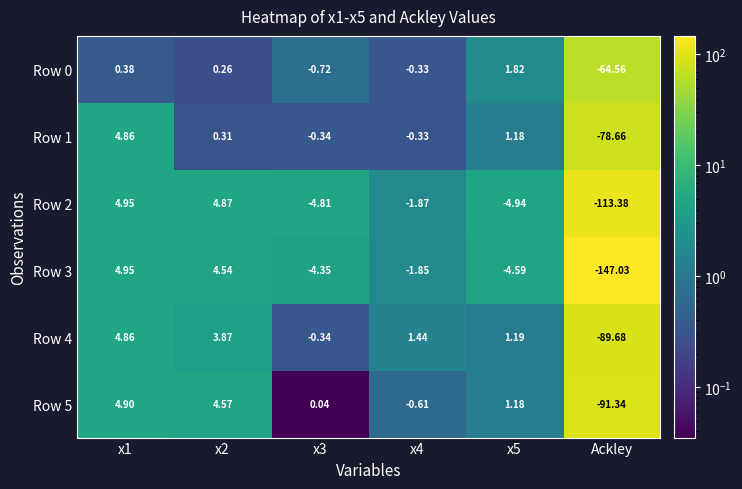

Is the value of Row 1 at x3 greater than the value of Row 4 at x1?

No